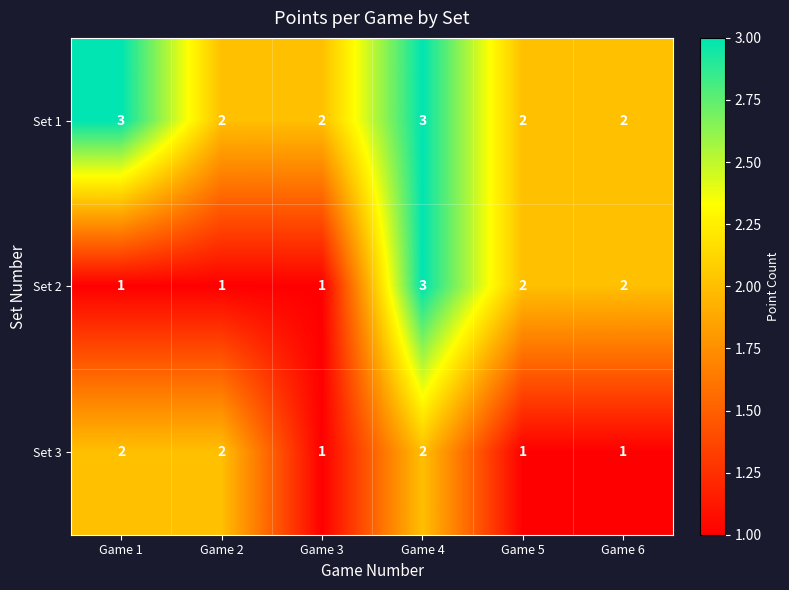

What is the sum of the Set 1 values at Game 3 and Game 6?

4